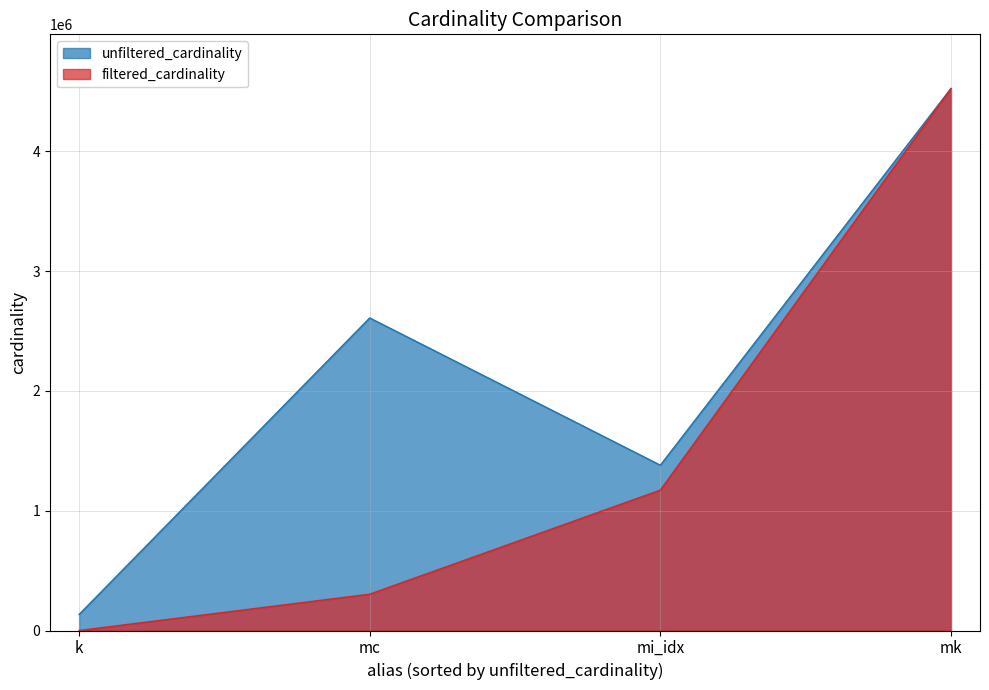

At which category is the sum across all series the highest?

mk